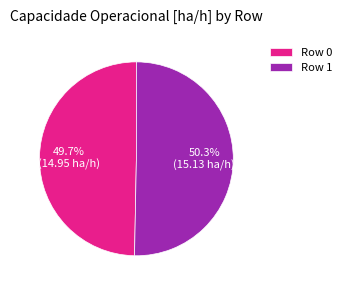

How many segments does this pie chart have?

2